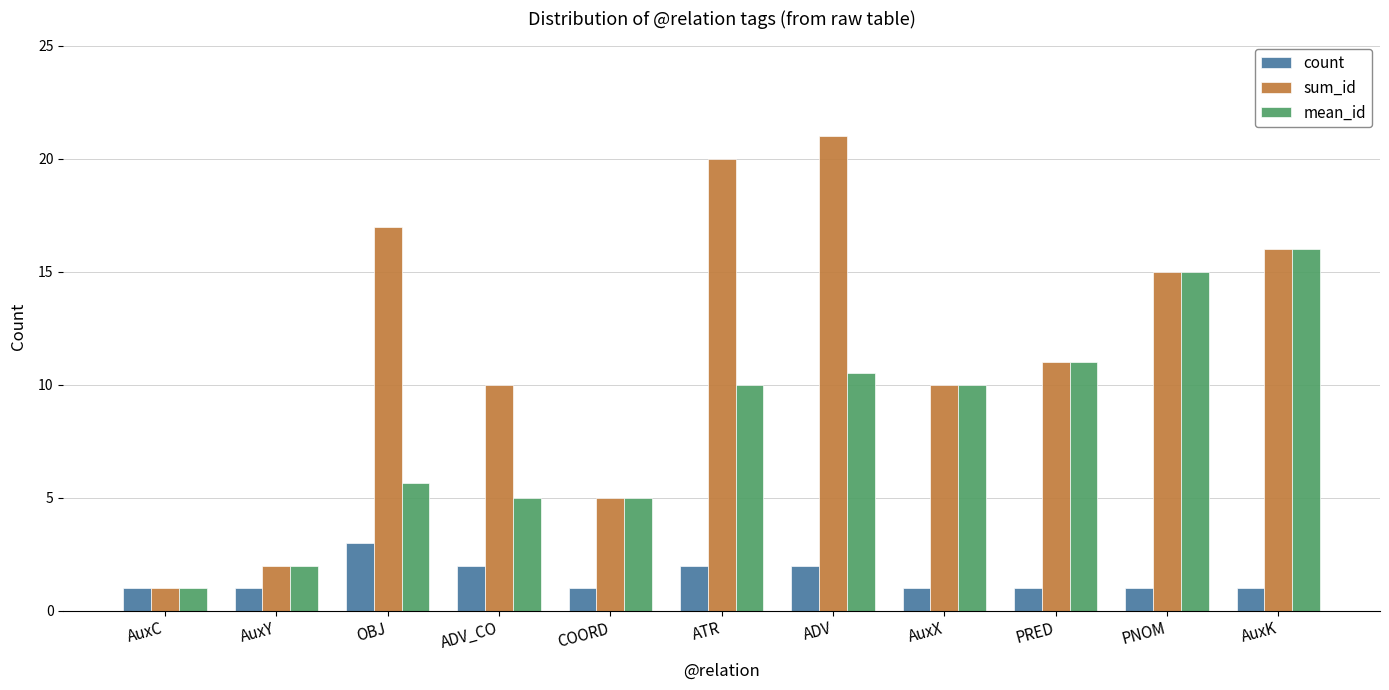

List the series in order of their peak value, highest first.

sum_id, mean_id, count